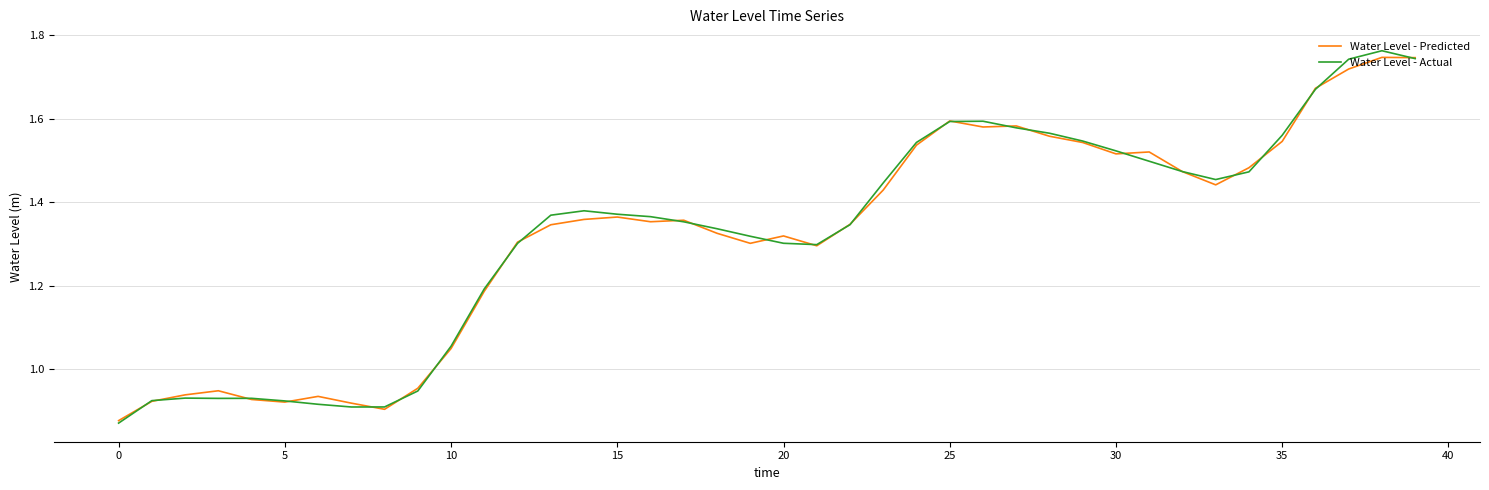

Which series has the widest spread of values?

Water Level - Actual